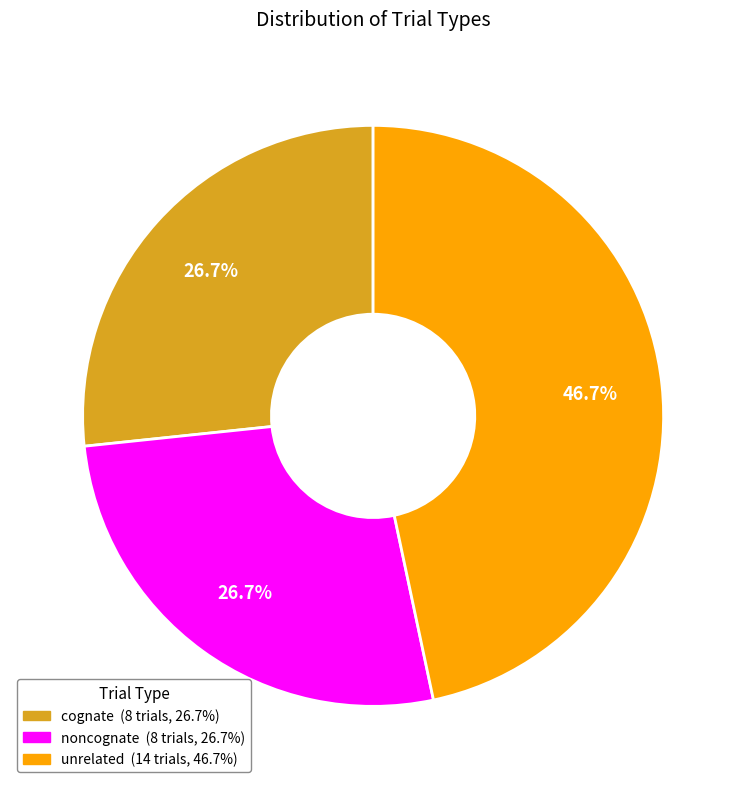

Which slice is the largest?

unrelated